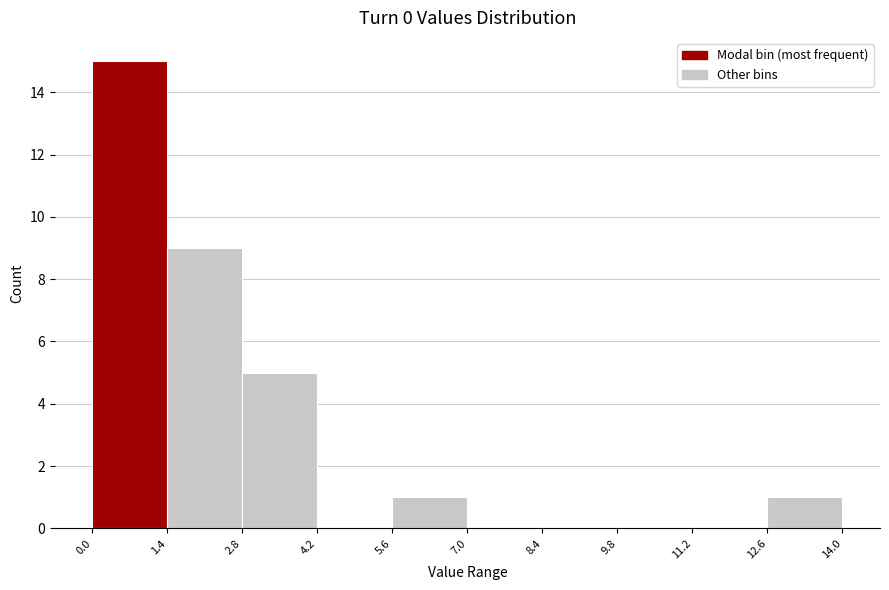

Over which range of the x-axis is the bar tallest?

0.0 to 1.4